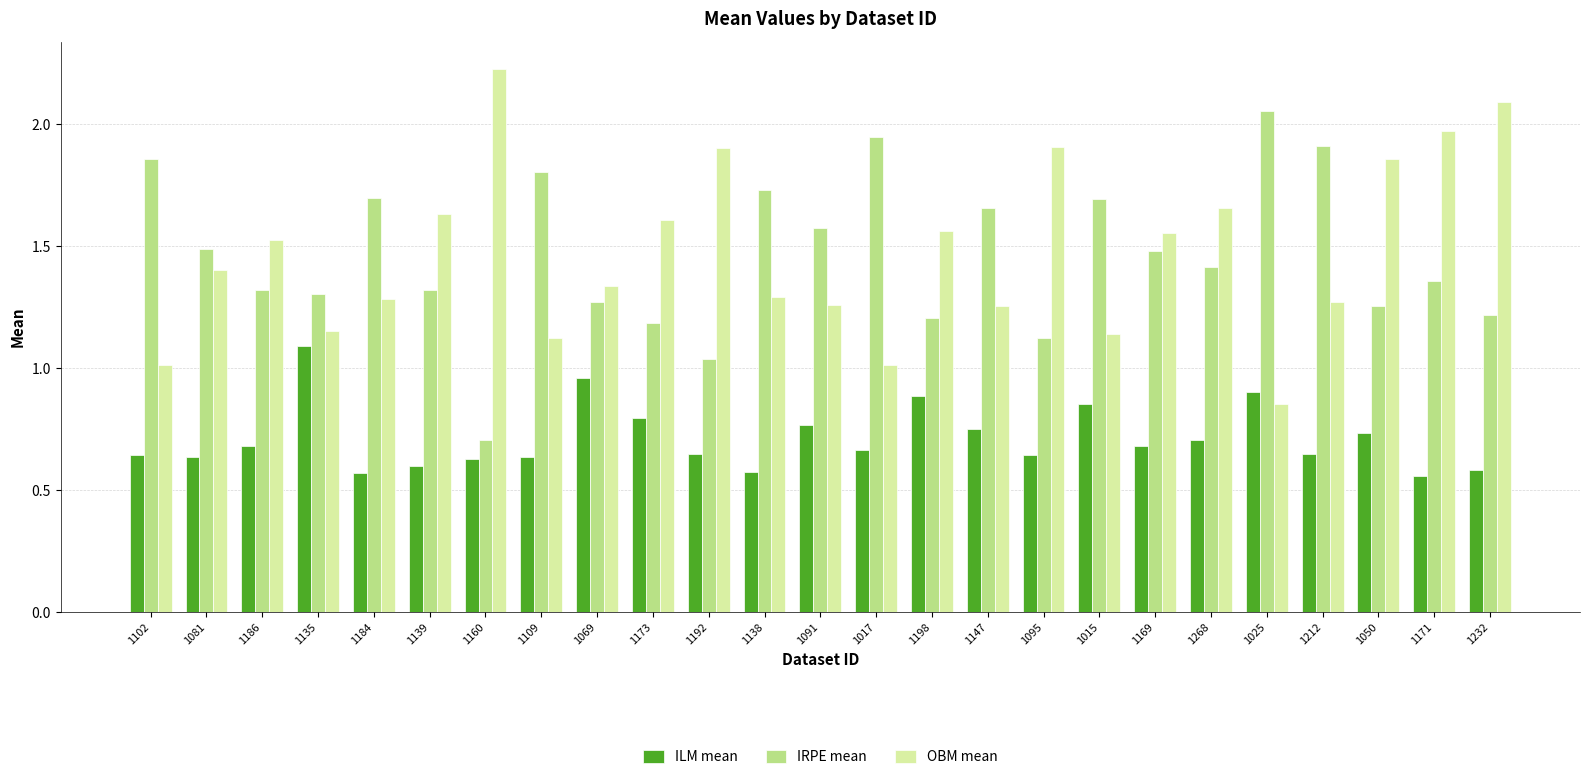

What is the total value across all series at 1147?

3.7